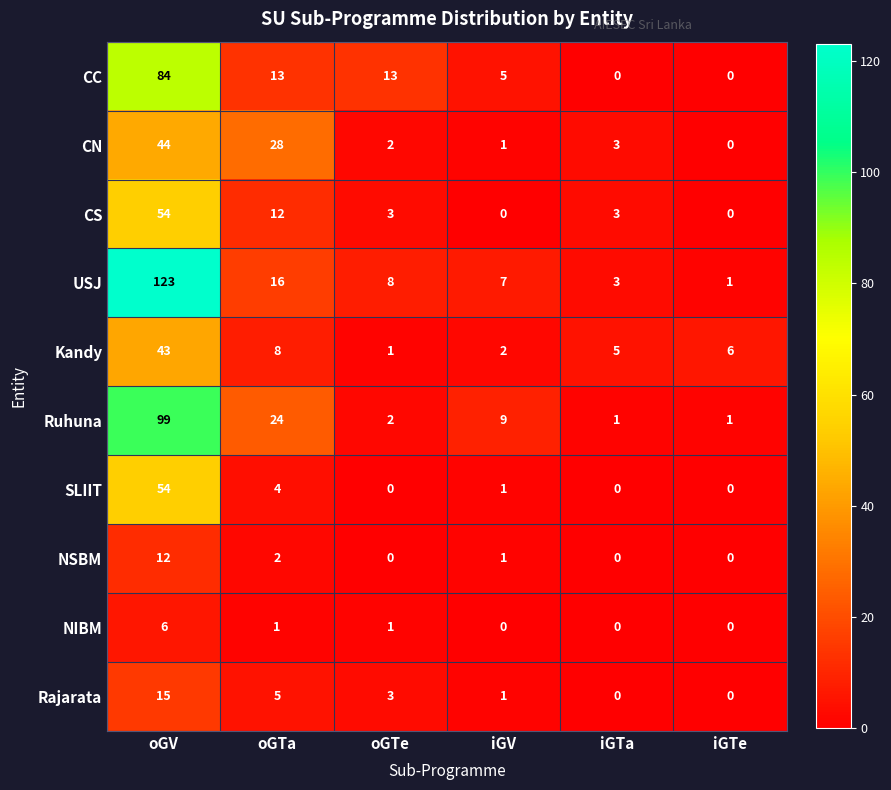

Where does the NIBM series first go above 1?

oGV